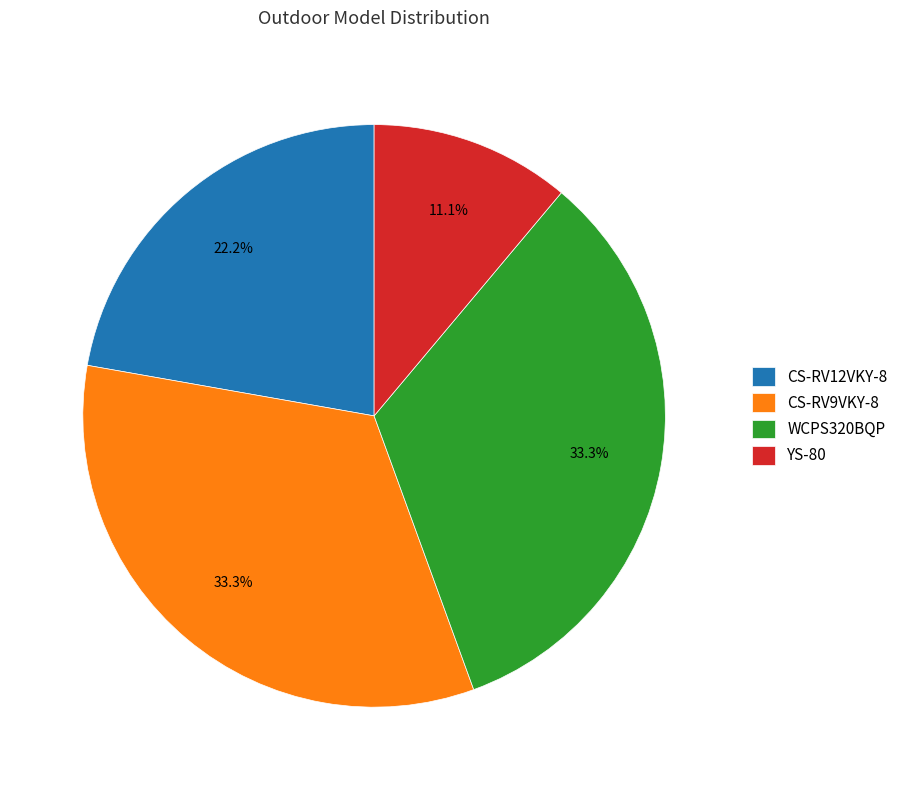

True or false: CS-RV12VKY-8 accounts for 31% of the total.

False